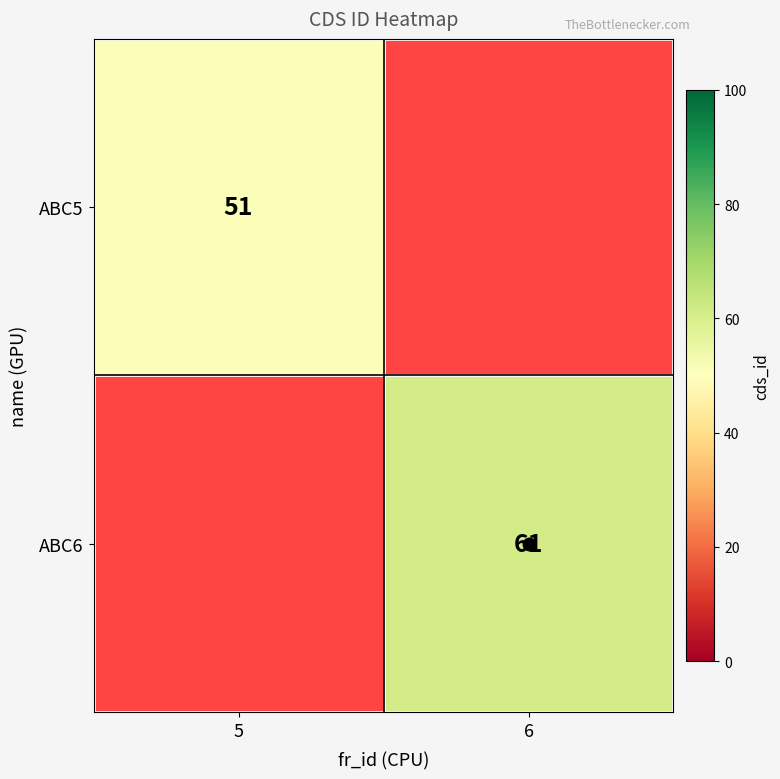

Is the value of ABC5 at 5 greater than the value of ABC6 at 6?

No